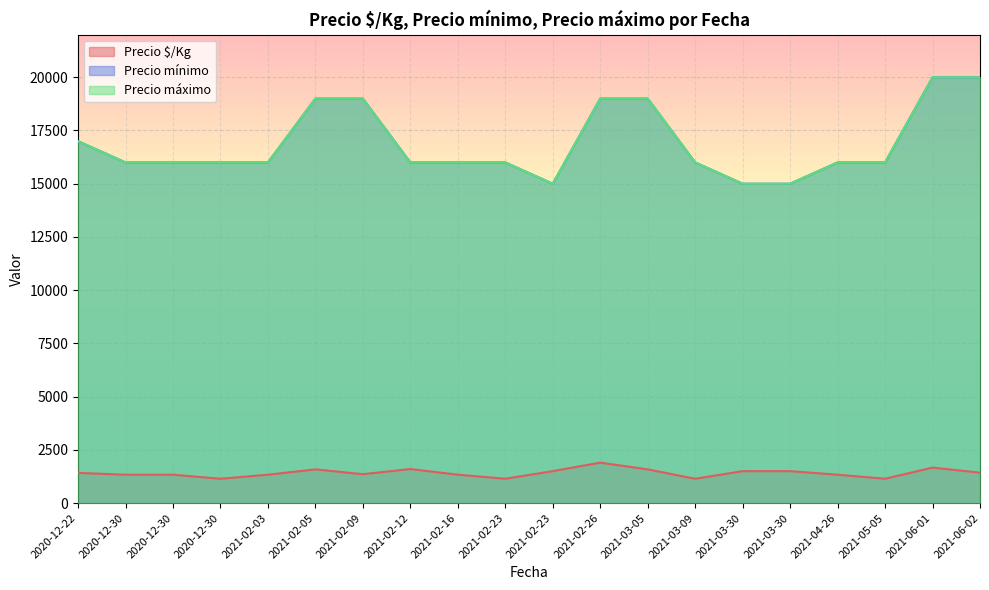

What is the total value across all series at 2020-12-30?

33333